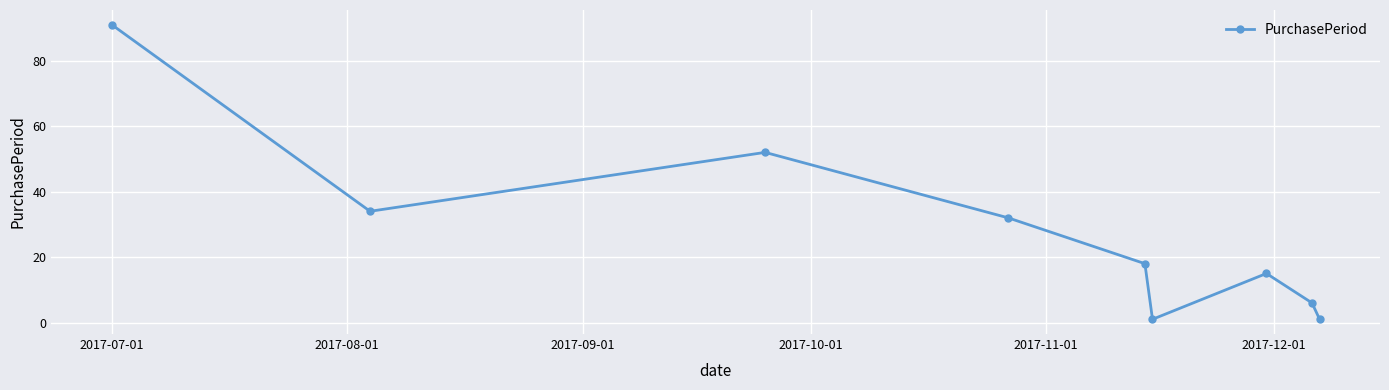

What is the greatest value displayed?

91